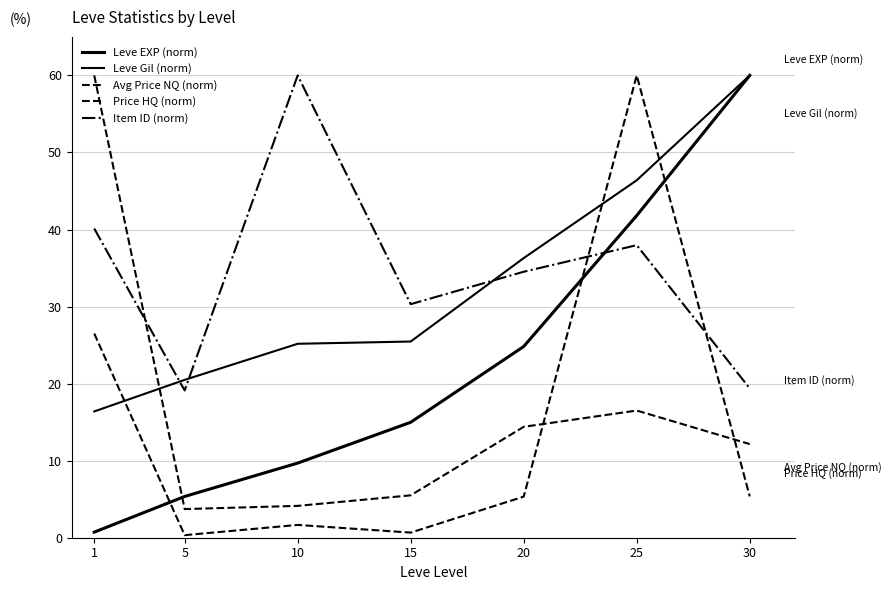

Rank the categories by Leve EXP (norm) value from lowest to highest.

1, 5, 10, 15, 20, 25, 30